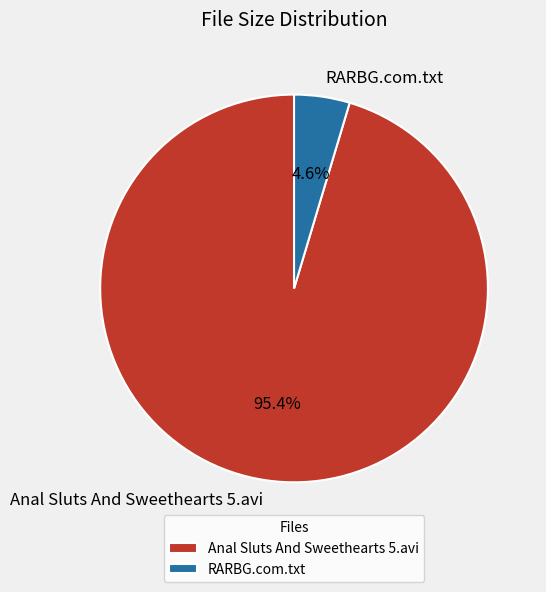

What is the smallest slice in the pie chart?

RARBG.com.txt